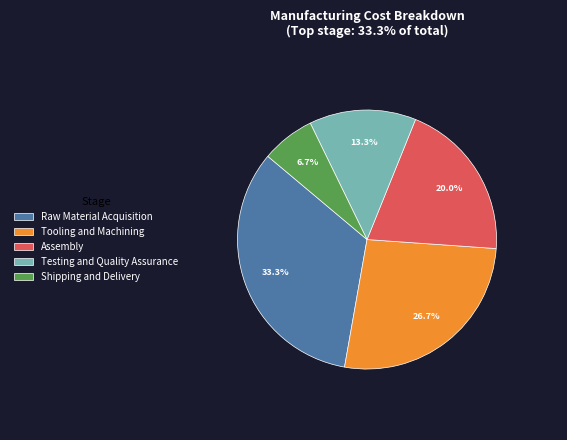

What is the largest slice in the pie chart?

Raw Material Acquisition